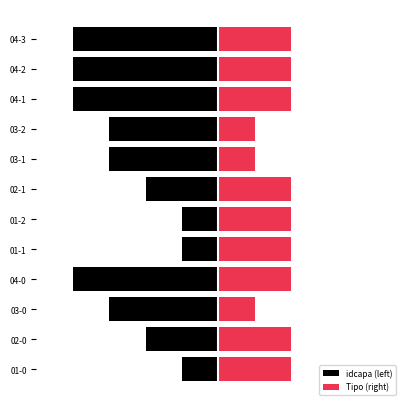

What is the difference between the Tipo (right) values at 03-1 and 04-3?

1